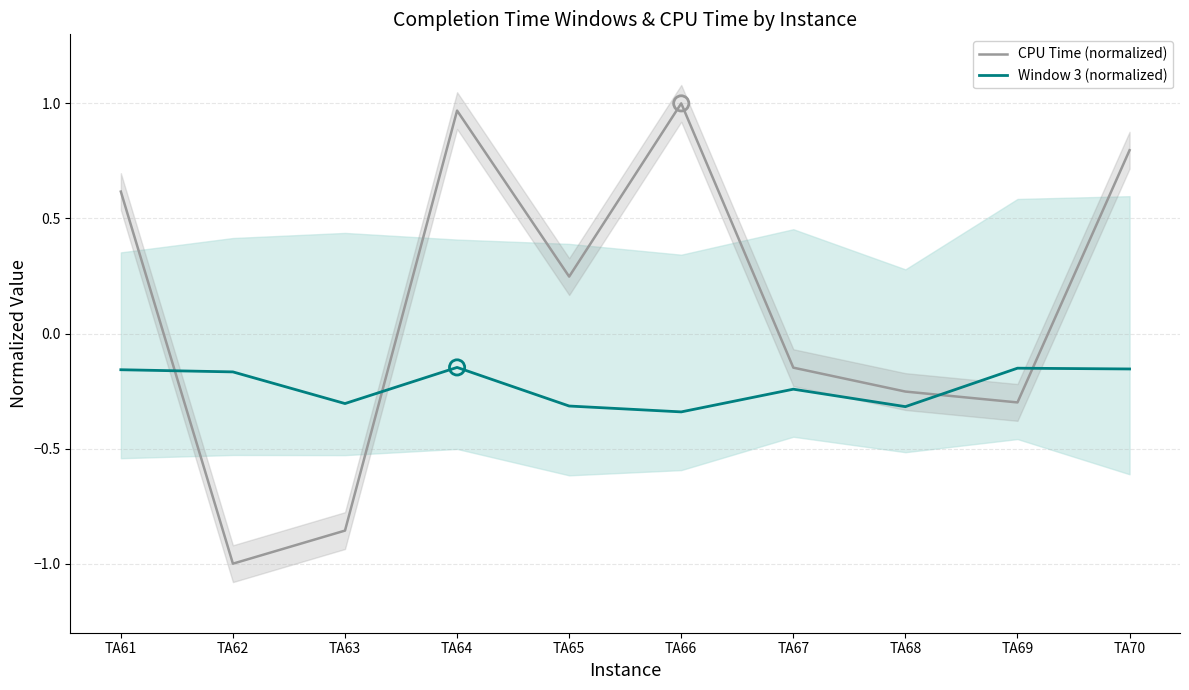

Which series contains the lowest Y value?

CPU Time (normalized)